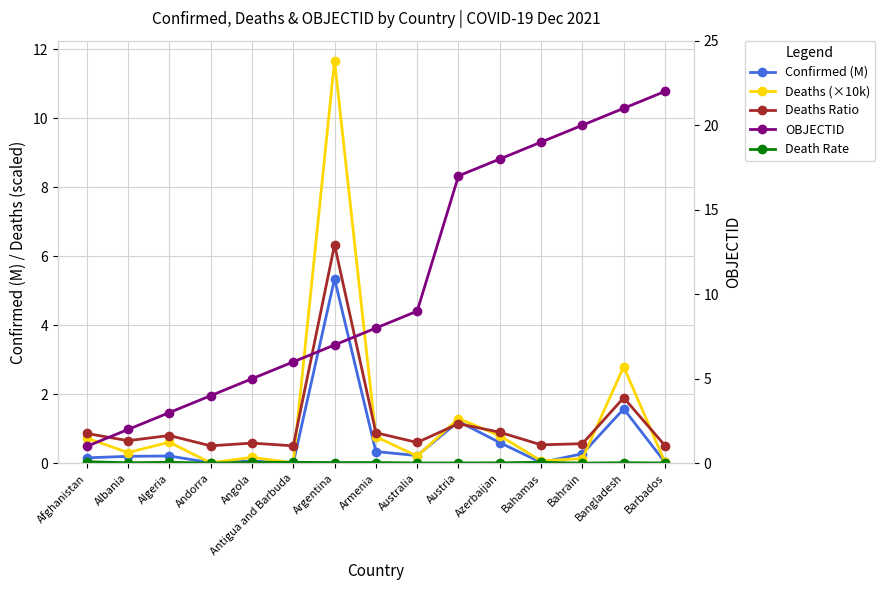

What is the label of the 12th point from the left?

Bahamas